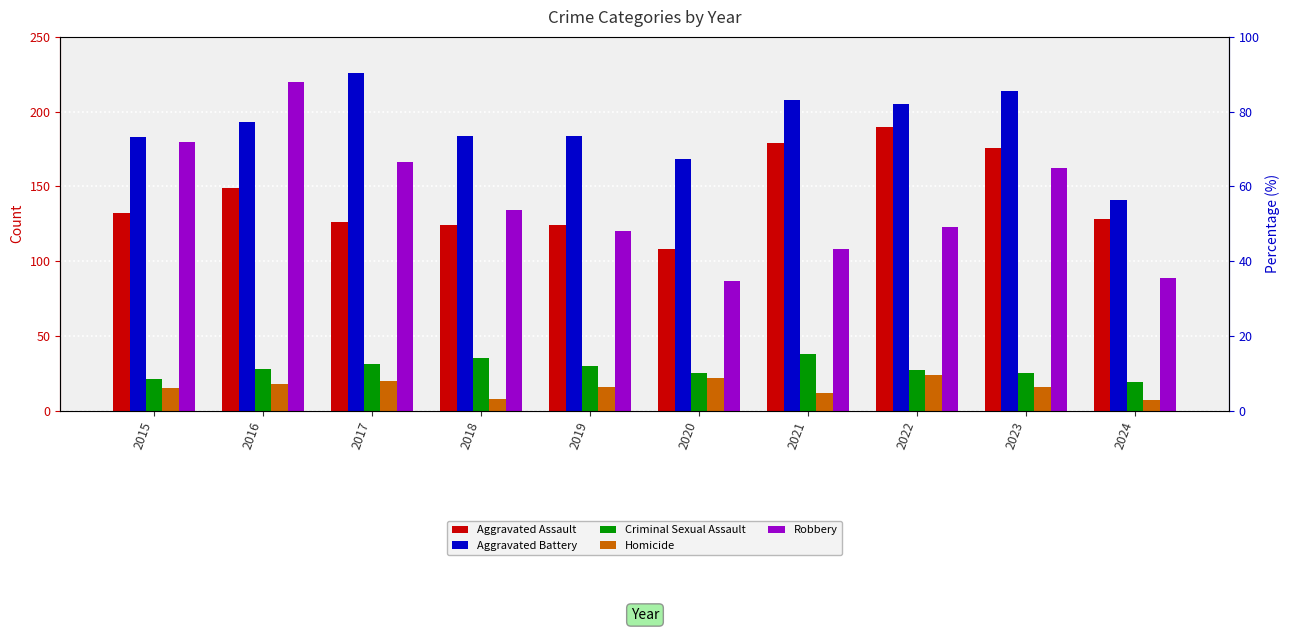

At 2023, list the series in order from smallest to largest.

Homicide, Criminal Sexual Assault, Robbery, Aggravated Assault, Aggravated Battery